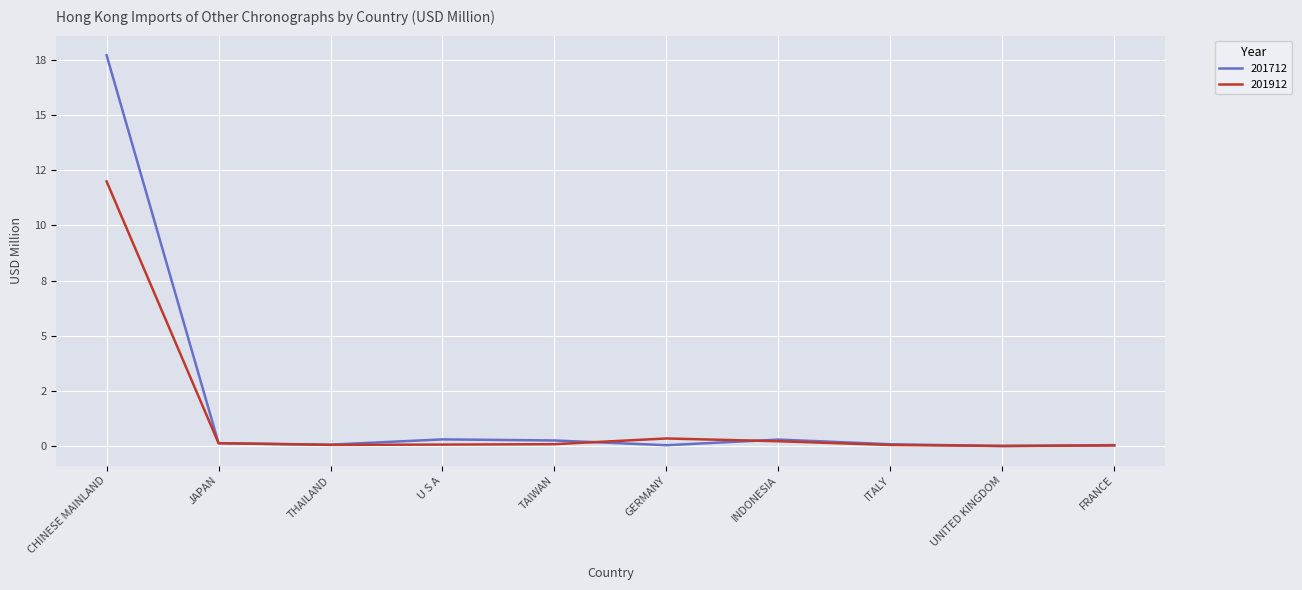

What are all the series names shown in the legend?

201712, 201912